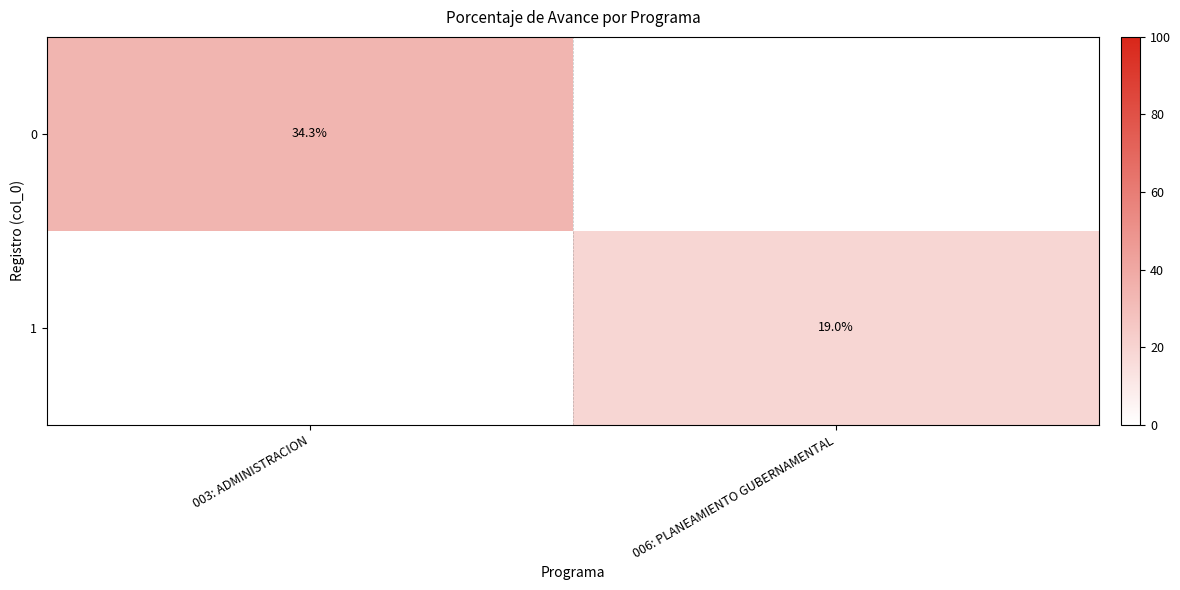

True or false: 0 has a value of 51.2 at 003: ADMINISTRACION.

False